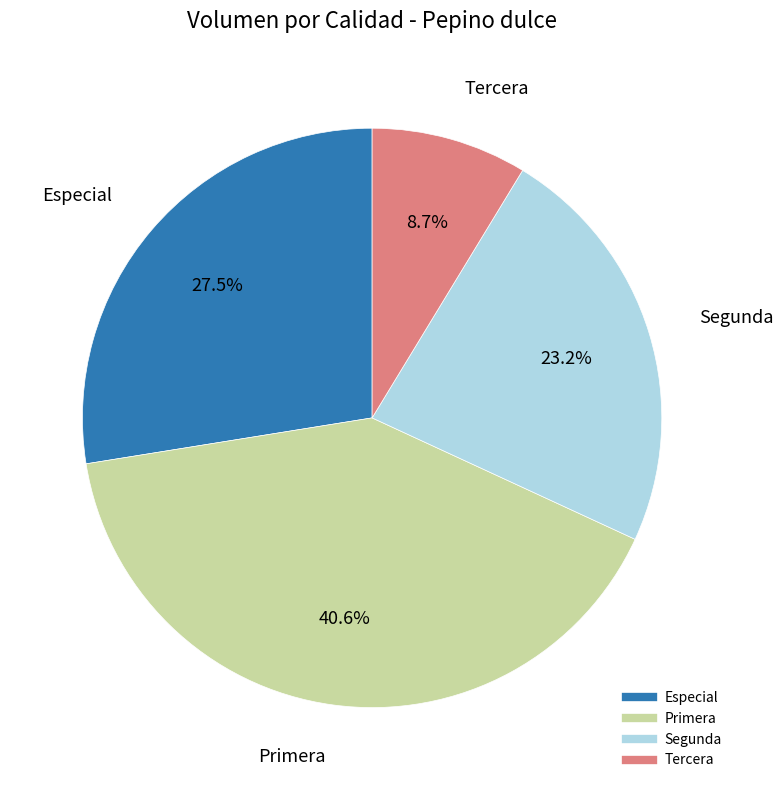

What is the largest slice in the pie chart?

Primera